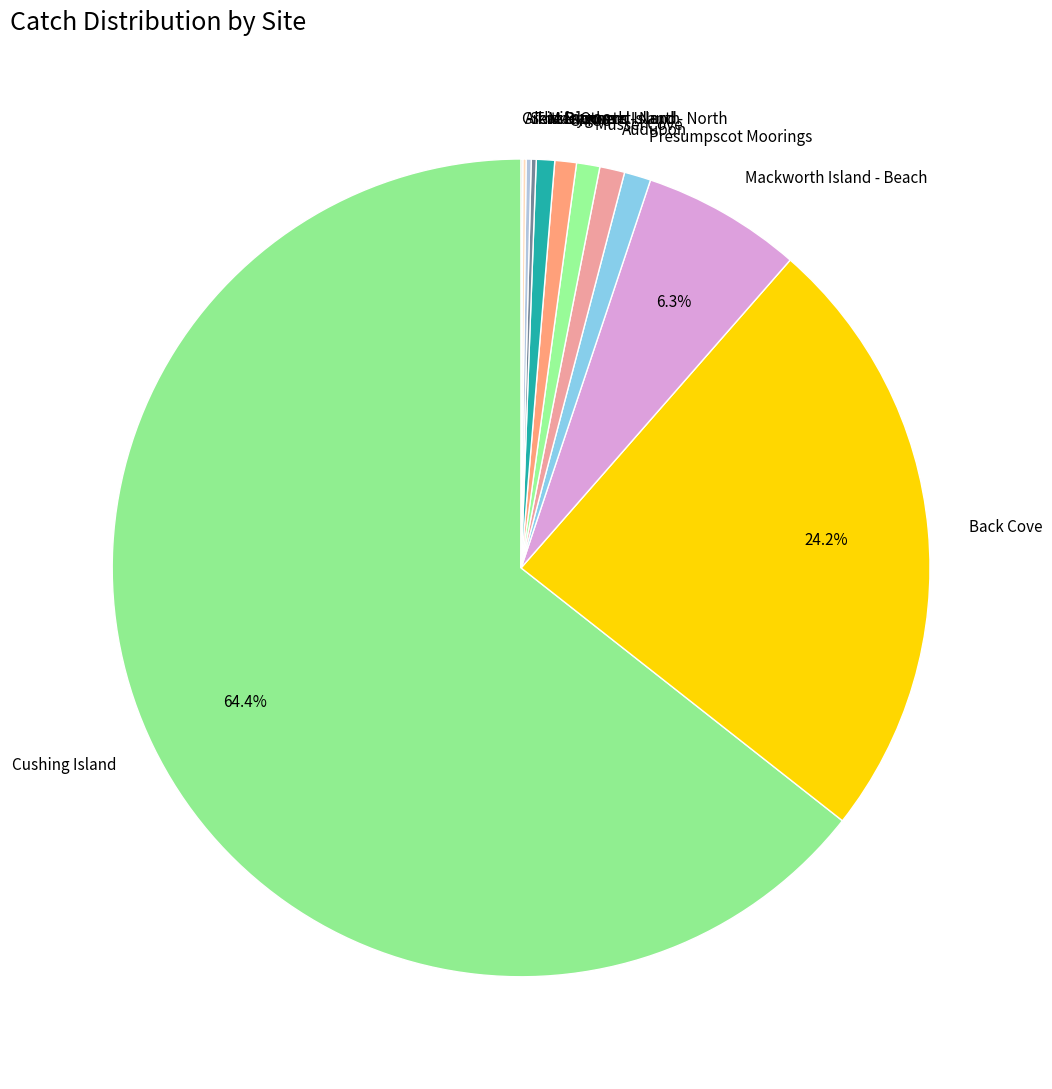

To the nearest percent, what is the difference between the largest and smallest slice percentages?

64%